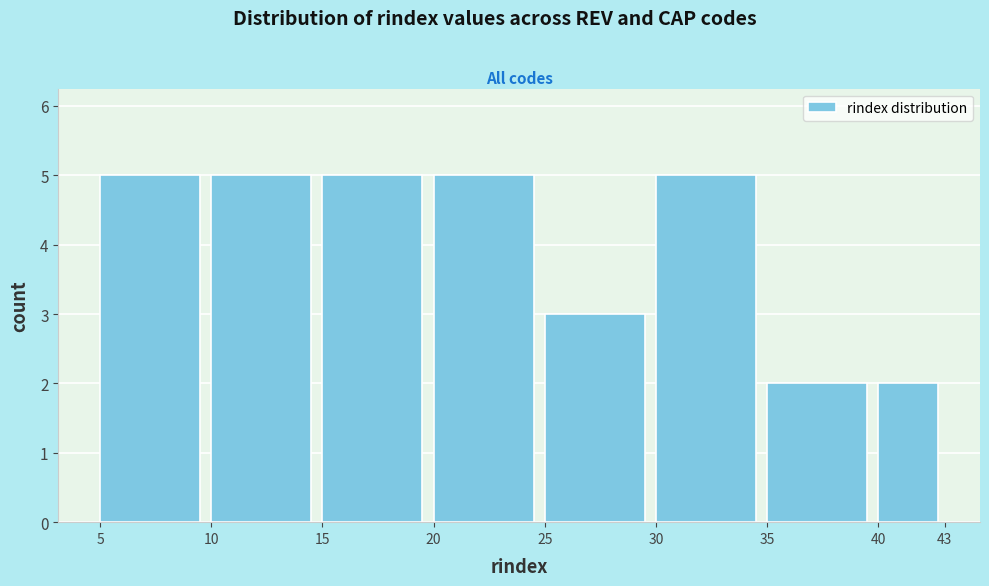

Reading left to right, transcribe this chart: for each bar, give the range it covers on the x-axis and its height. The values are not printed on the chart, so give them approximately, as read against the axis.

5 to 10: 5
10 to 15: 5
15 to 20: 5
20 to 25: 5
25 to 30: 3
30 to 35: 5
35 to 40: 2
40 to 43: 2